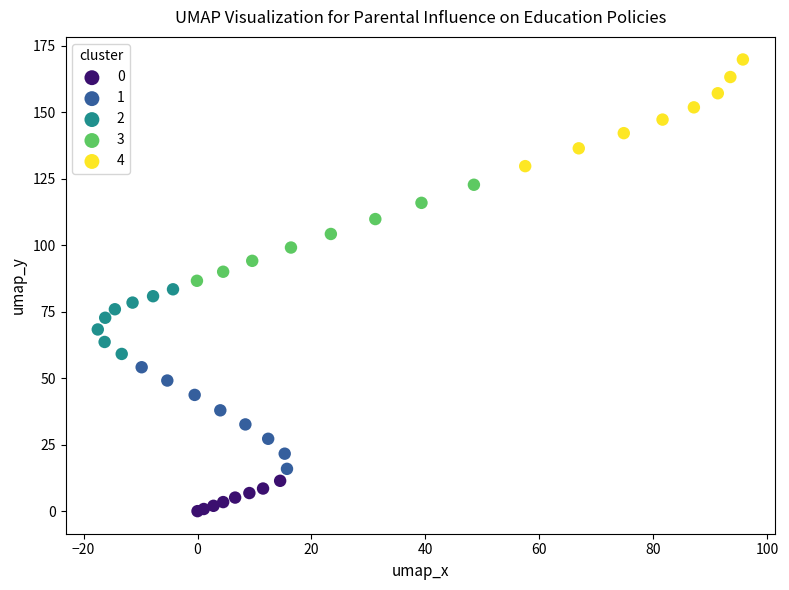

Which series contains the highest Y value?

4